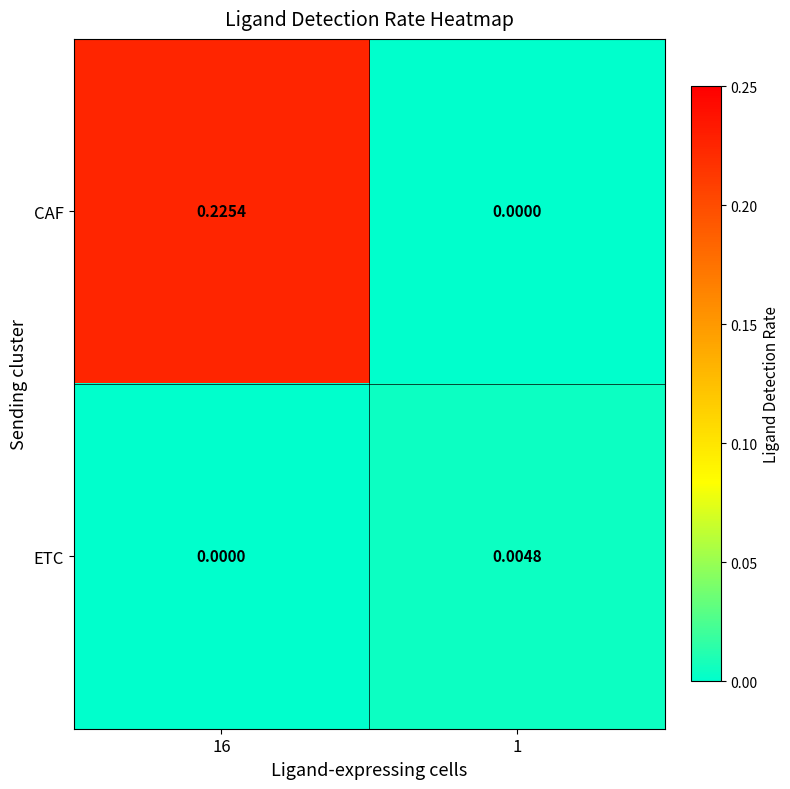

Which series has the largest total across all categories?

CAF